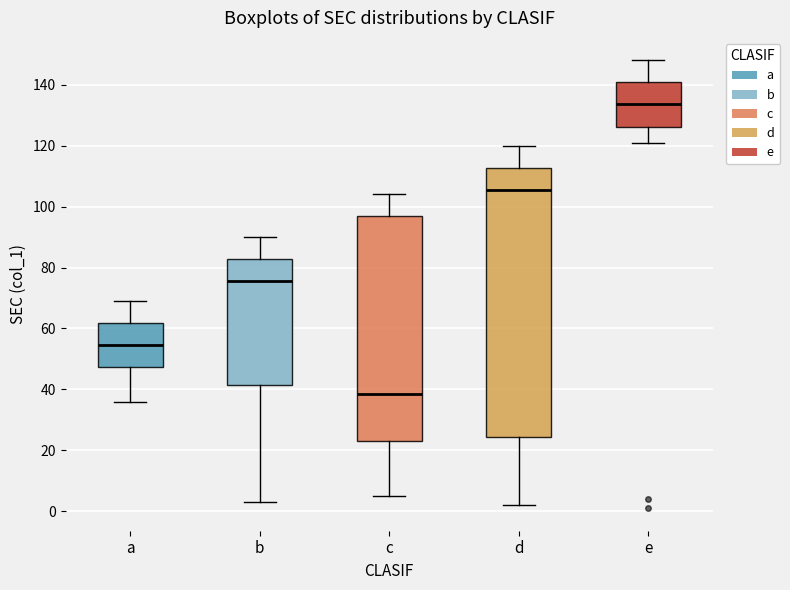

Which box's median line is the highest?

e